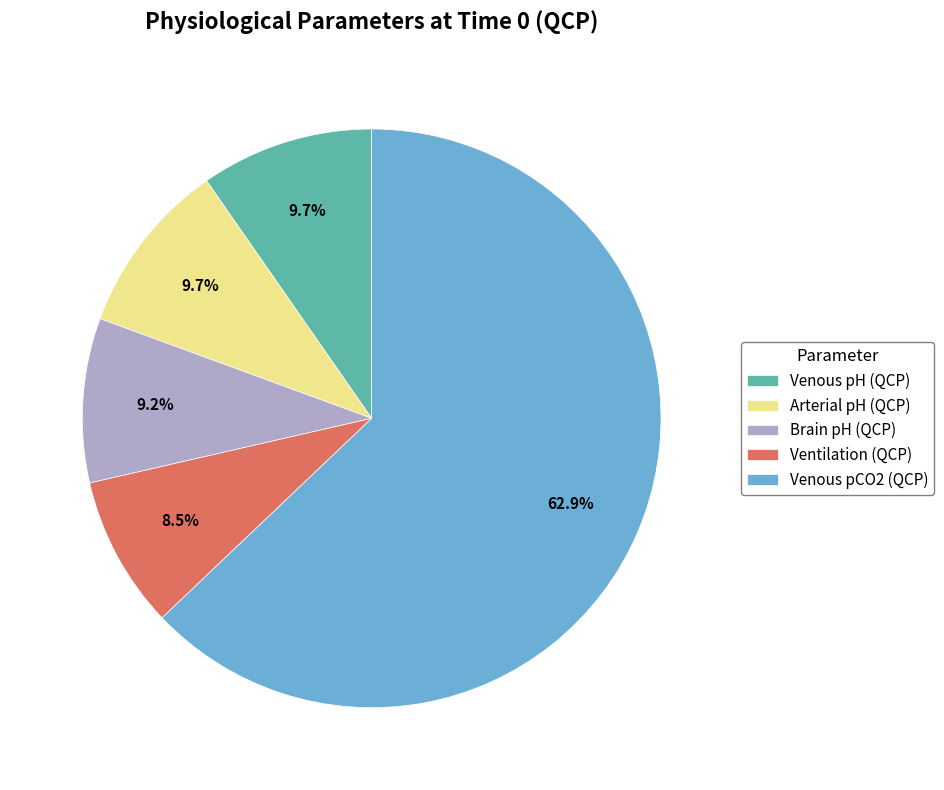

Which has a higher value, Brain pH (QCP) or Venous pCO2 (QCP)?

Venous pCO2 (QCP)